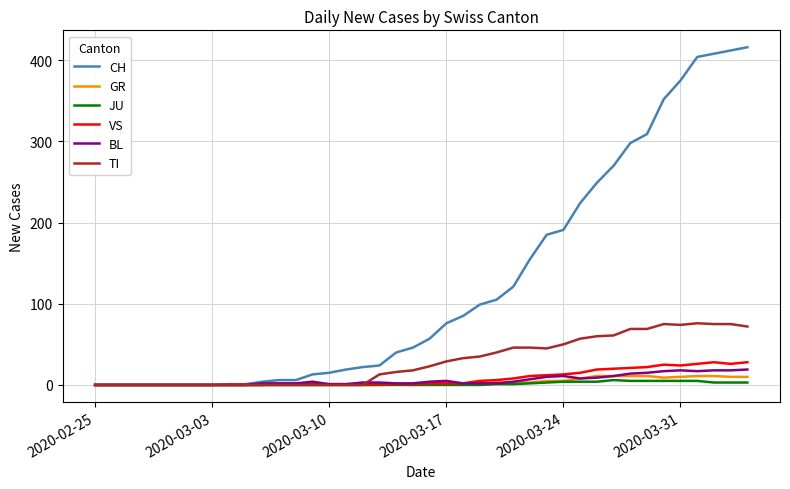

Which series has the largest range (max minus min)?

CH